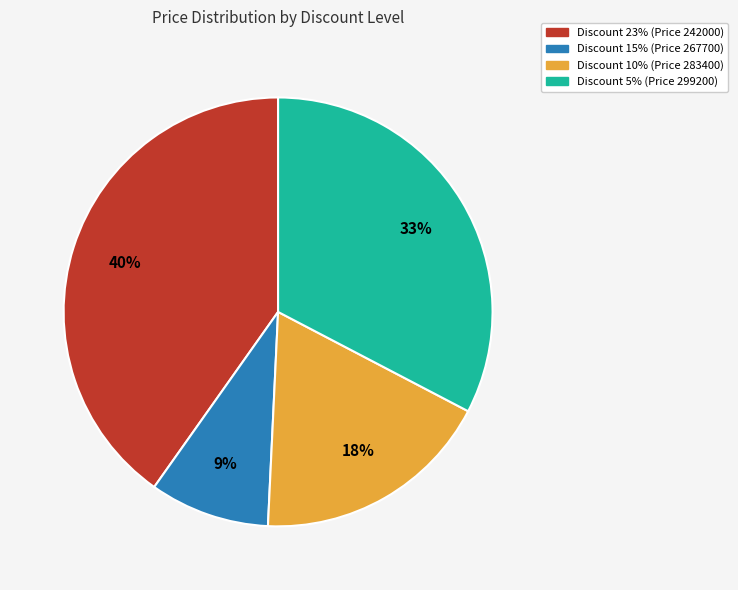

To the nearest percent, what is the difference between the largest and smallest slice percentages?

31%